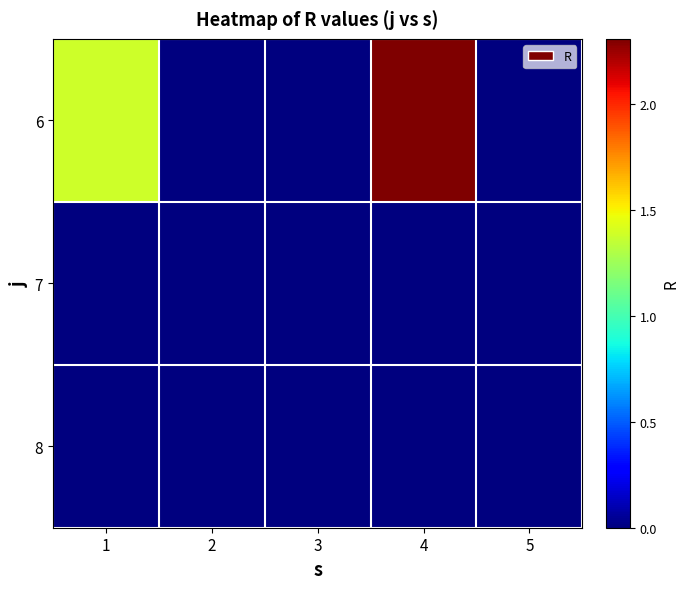

Reading left to right, transcribe all the data shown in this chart.

6: 1=1.4	2=0.0	3=0.0	4=2.3	5=0.0
7: 1=0.0	2=0.0	3=0.0	4=0.0	5=0.0
8: 1=0.0	2=0.0	3=0.0	4=0.0	5=0.0